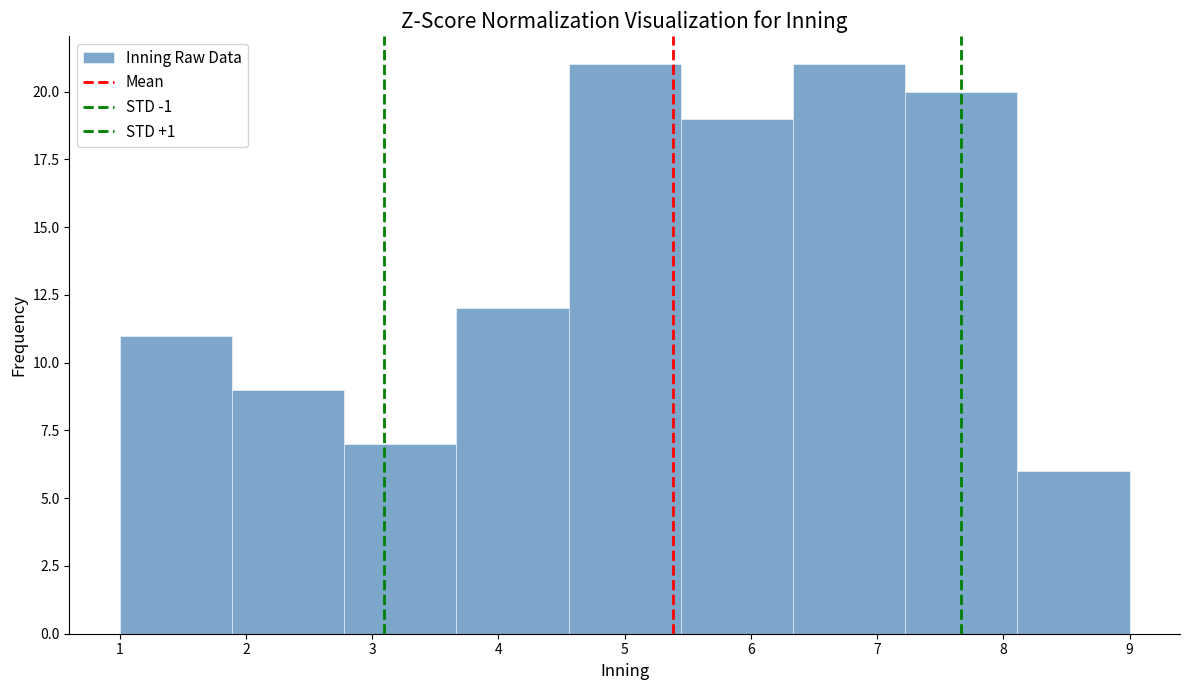

Reading left to right, list every bar in this chart as the range it spans on the x-axis followed by its height. Neither the bar edges nor the heights are printed on the chart, so give them approximately, as read against the axes.

1.0 to 1.9: 11
1.9 to 2.8: 9
2.8 to 3.7: 7
3.7 to 4.6: 12
4.6 to 5.4: 21
5.4 to 6.3: 19
6.3 to 7.2: 21
7.2 to 8.1: 20
8.1 to 9.0: 6